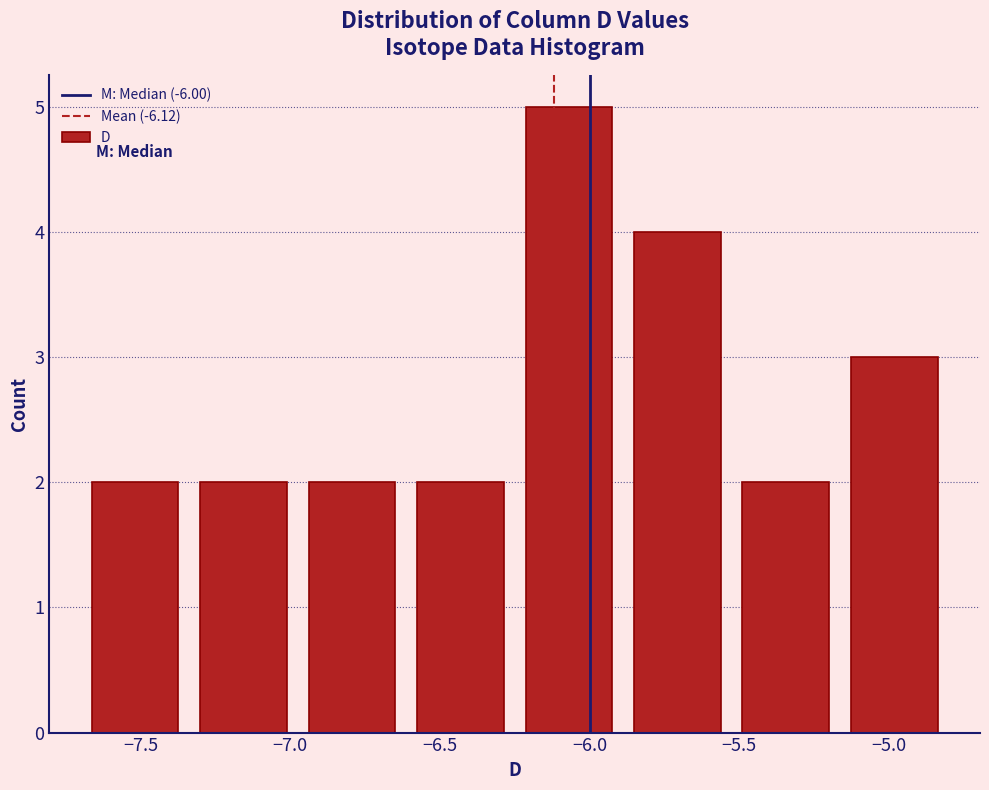

How tall is the bar that spans -7.35 to -6.95 on the x-axis? Neither the bar edges nor the heights are printed on the chart, so give them approximately, as read against the axes.

2